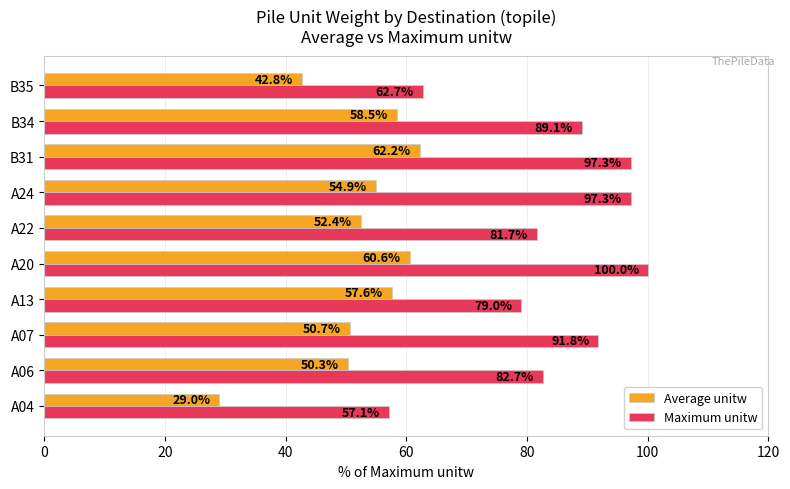

At which category is the sum across all series the highest?

A20